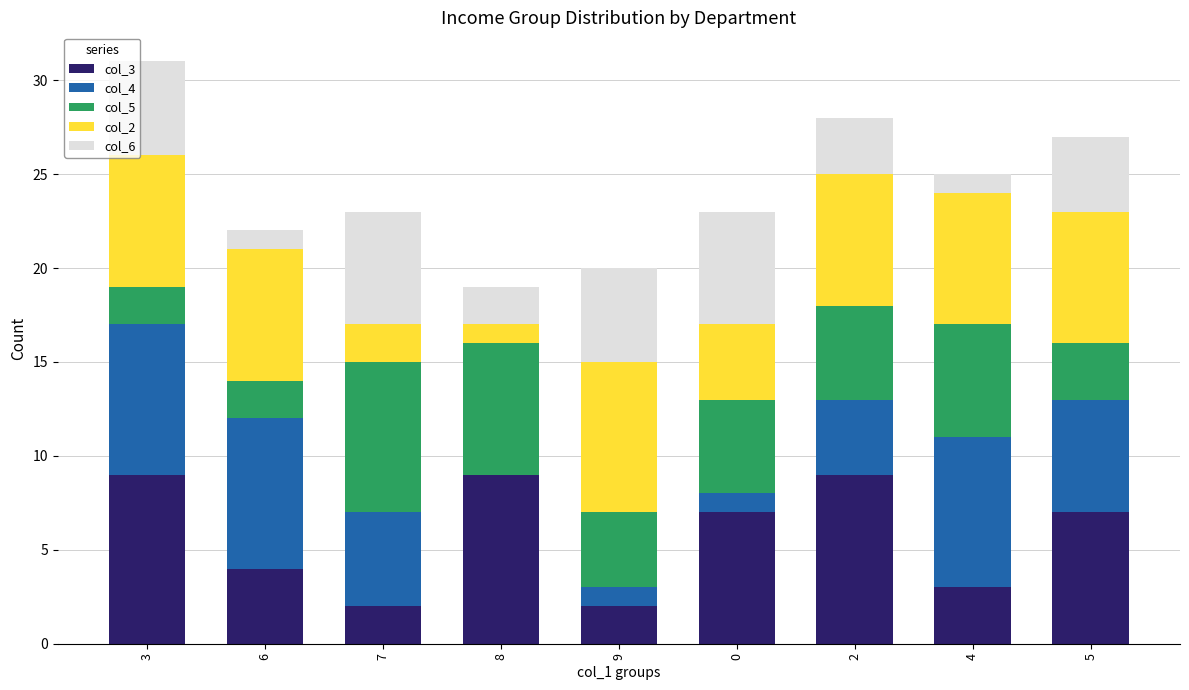

Is it true that col_3 equals 4 at 6?

True